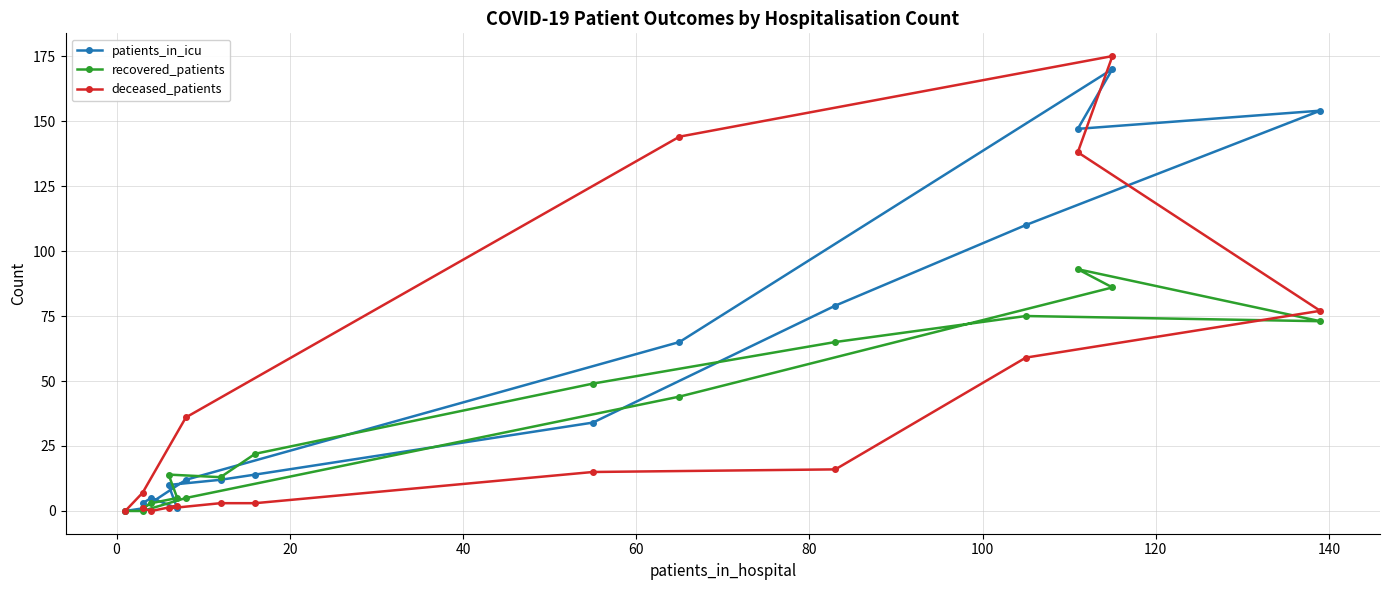

Count the number of data series in this chart.

3